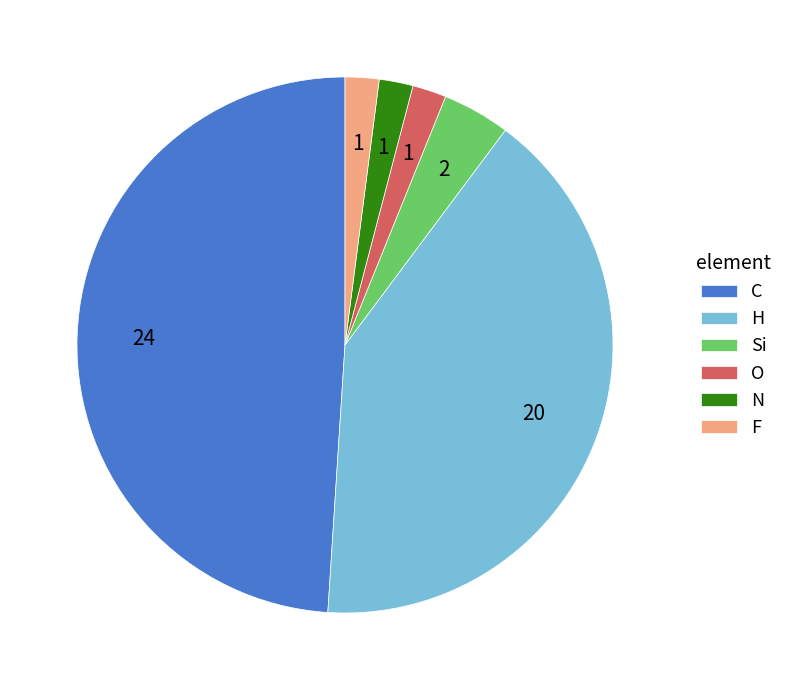

How many segments does this pie chart have?

6